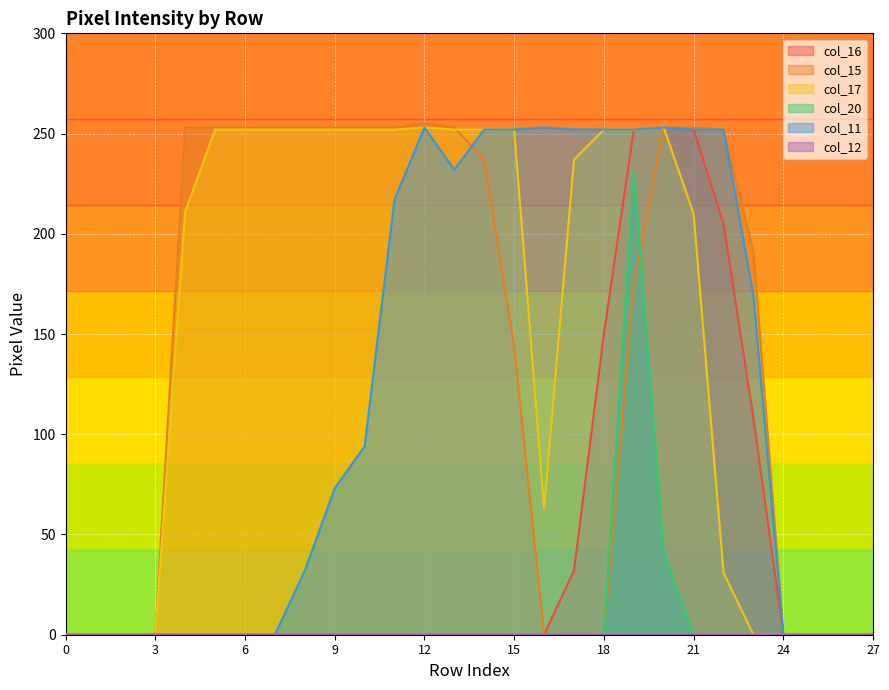

Rank the series at 2 from highest to lowest value.

col_16, col_15, col_17, col_20, col_11